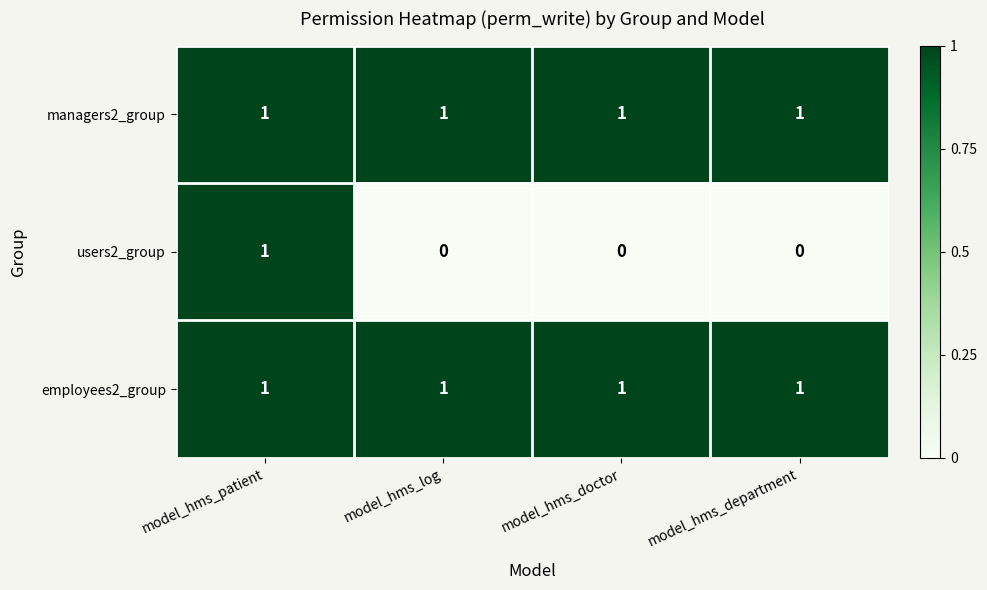

Reading left to right, extract all data points from this chart.

managers2_group: 1	1	1	1
users2_group: 1	0	0	0
employees2_group: 1	1	1	1